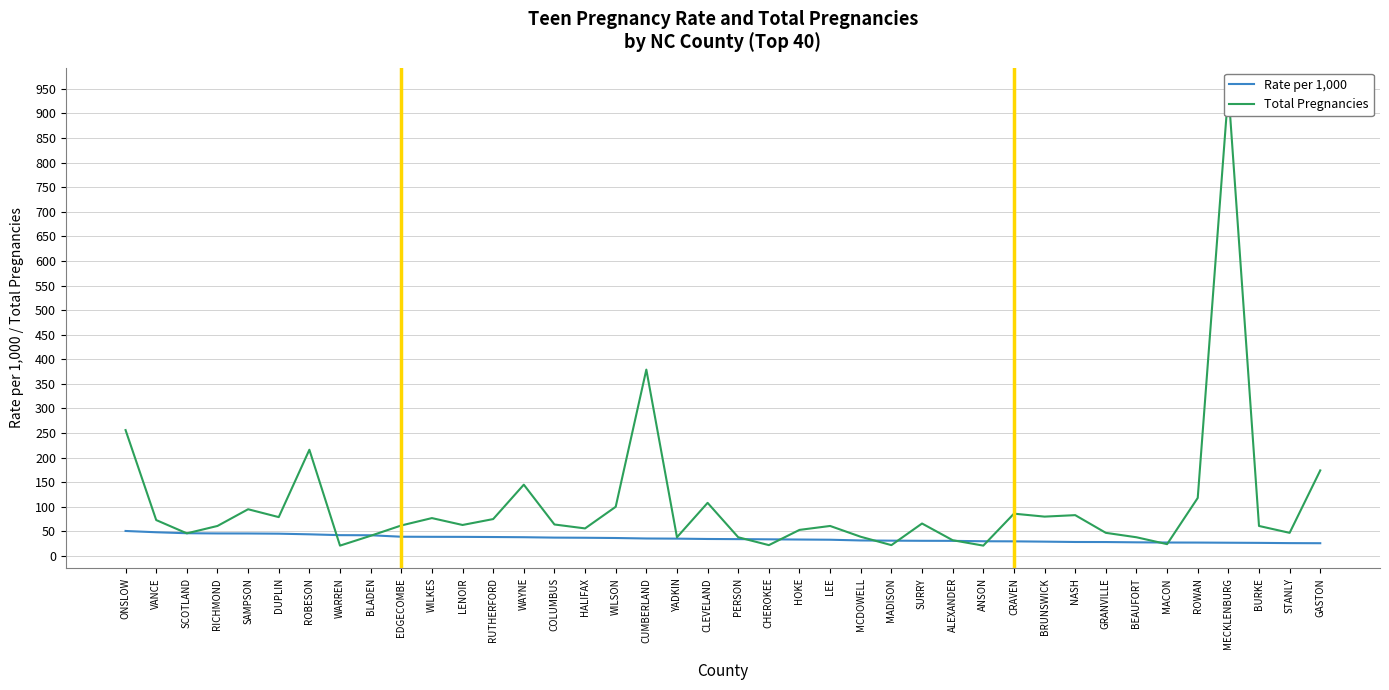

What are all the series names shown in the legend?

Rate per 1,000, Total Pregnancies